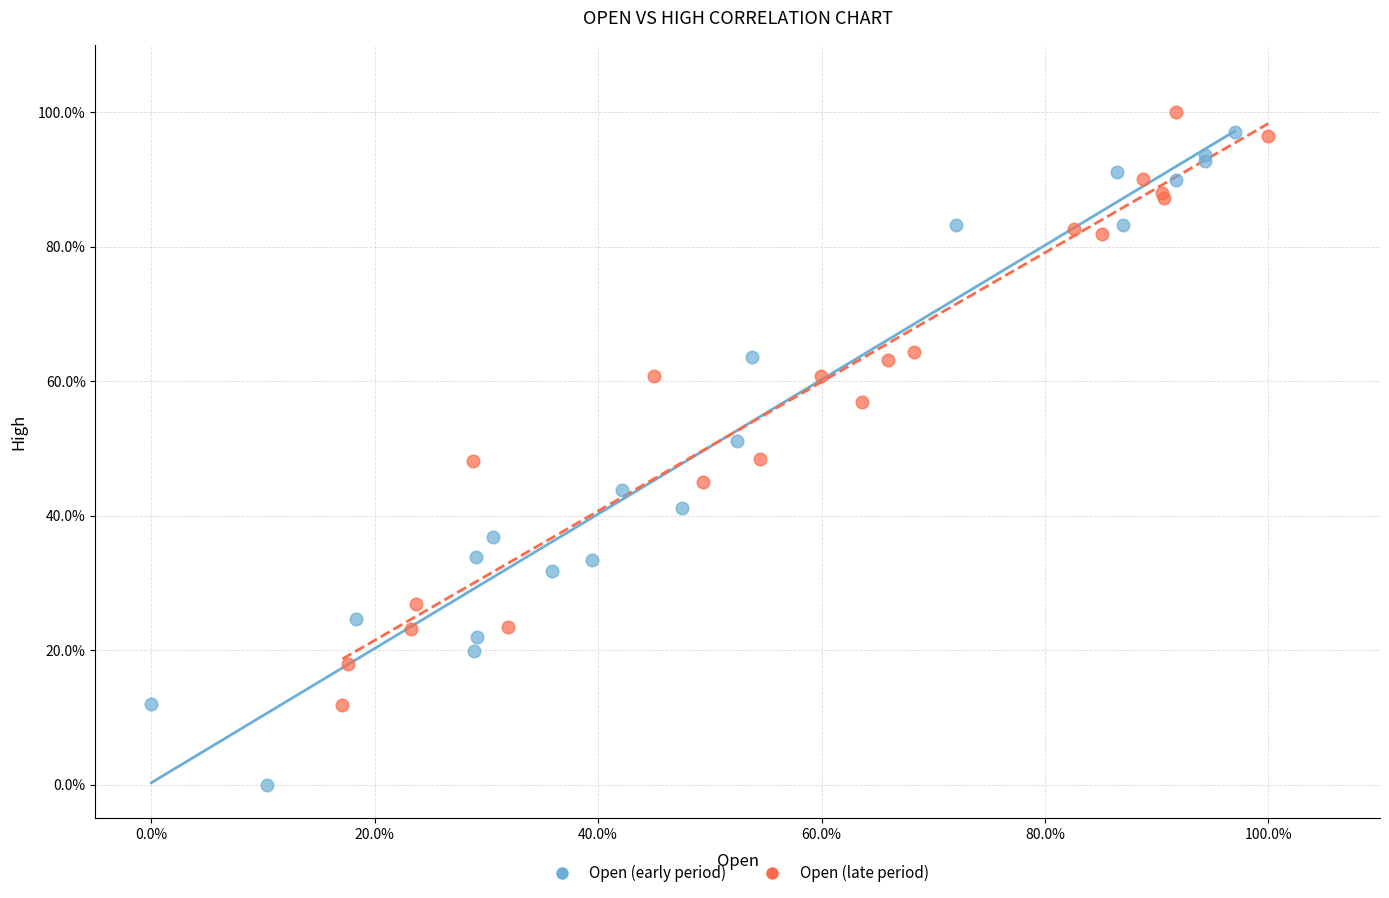

Which series contains the highest Y value?

Open (late period)